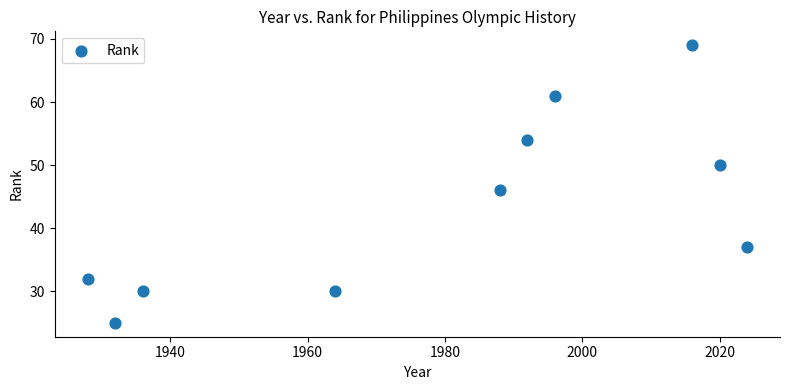

What is the average X value?

1980